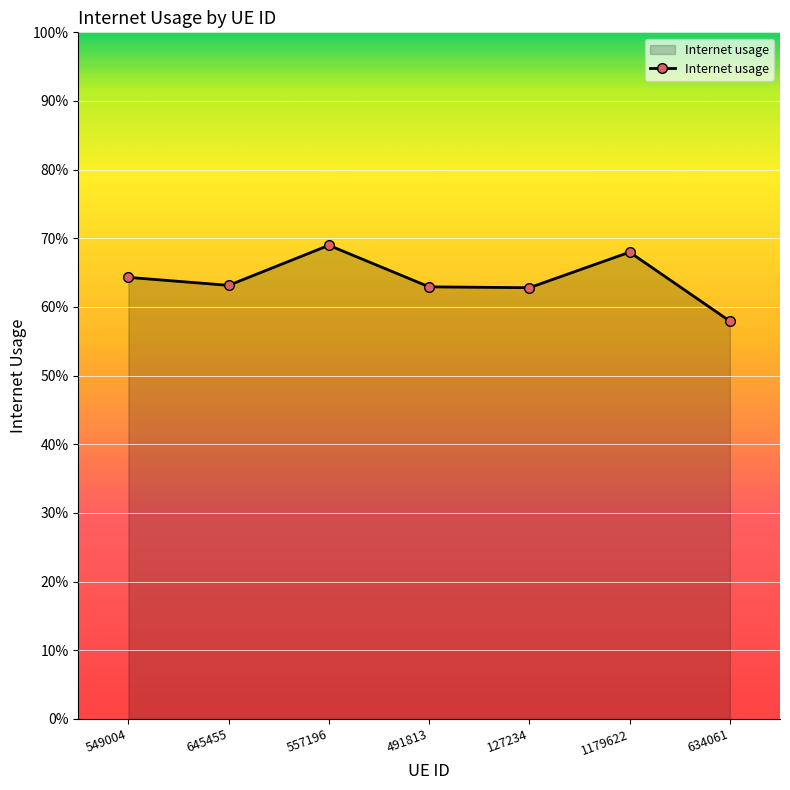

What is the minimum value shown in the chart?

0.6